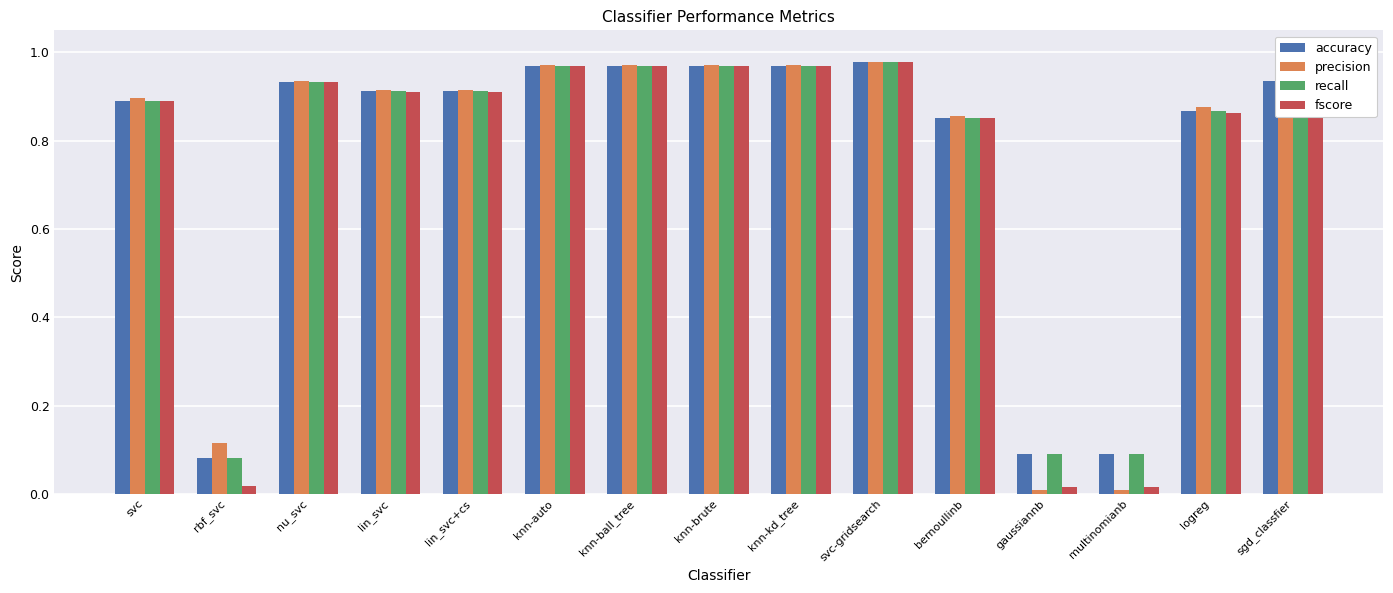

True or false: recall has a value of 0.6 at knn-kd_tree.

False